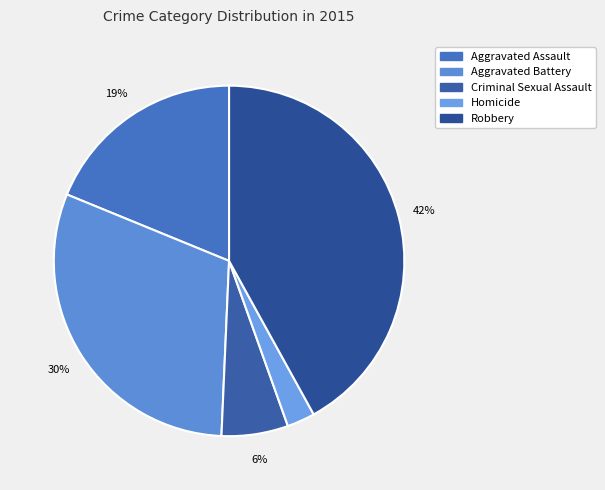

Is Criminal Sexual Assault the majority of the pie?

No